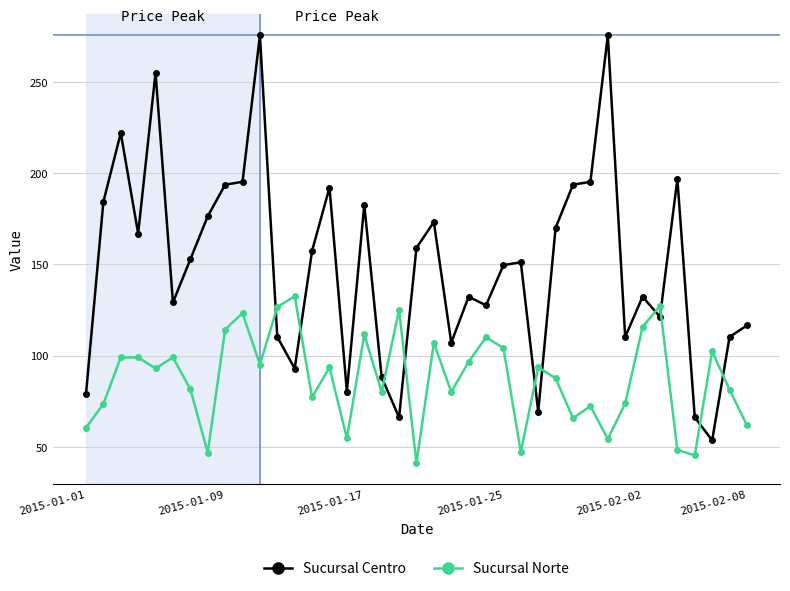

What is the sum of all Sucursal Centro values?

5811.8